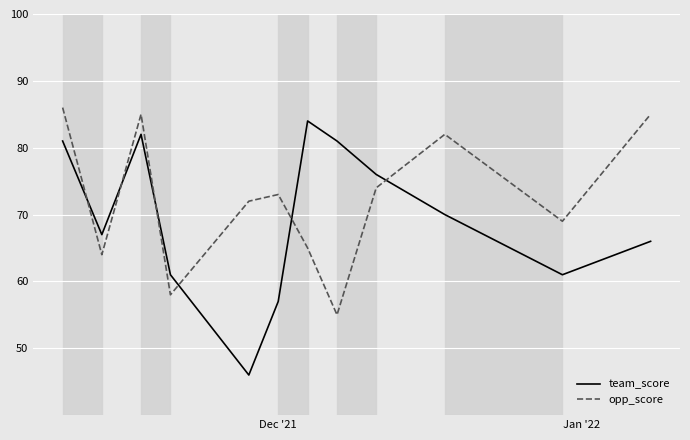

What is the maximum value for team_score?

84